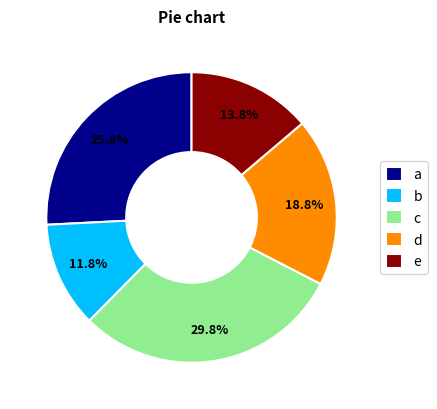

Approximately how many times larger is the value at b compared to e?

0.9